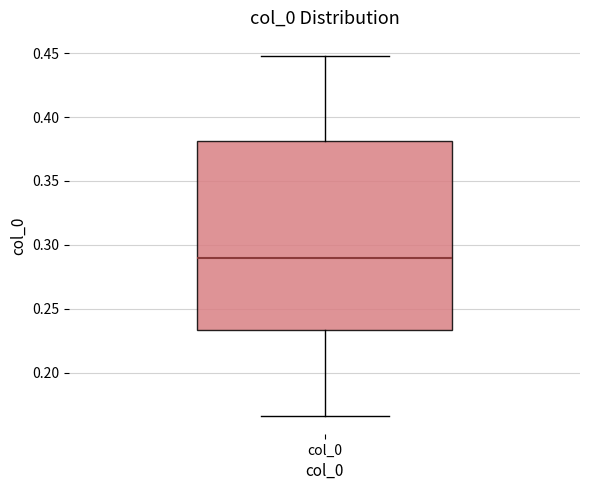

Read this box plot against the y-axis: the position of the median line, the range covered by the box, and the ends of both whiskers. The values are not printed on the chart, so give them approximately, as read against the axis.

median 0.290, box 0.235 to 0.380, whiskers 0.165 to 0.450